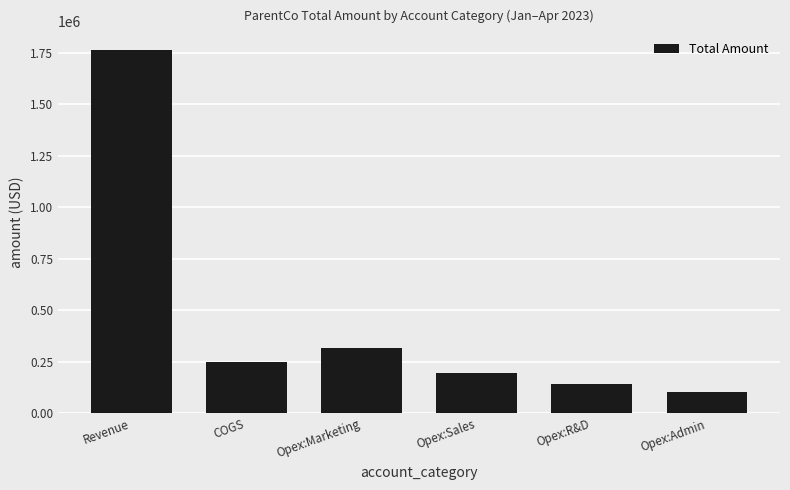

True or false: the data shows 417493 at Opex:Marketing.

False